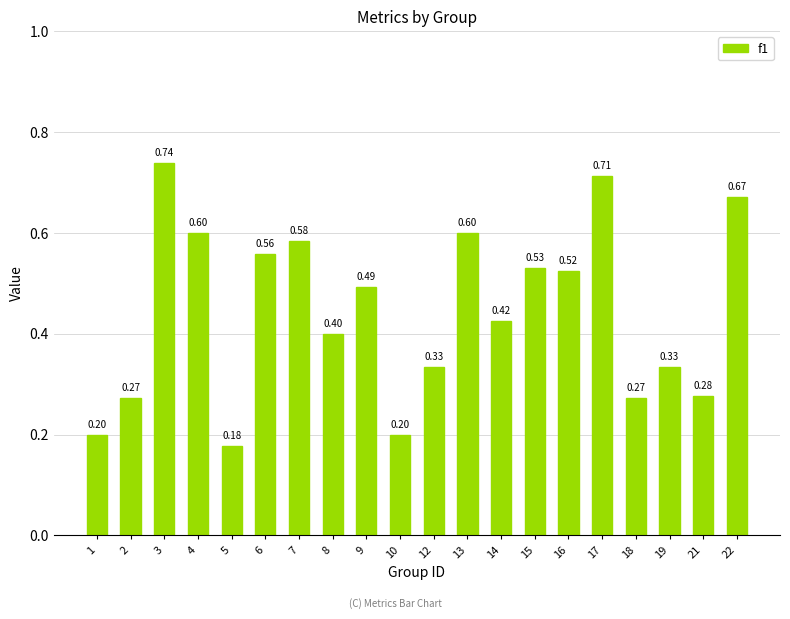

Which has a higher value, 21 or 4?

4